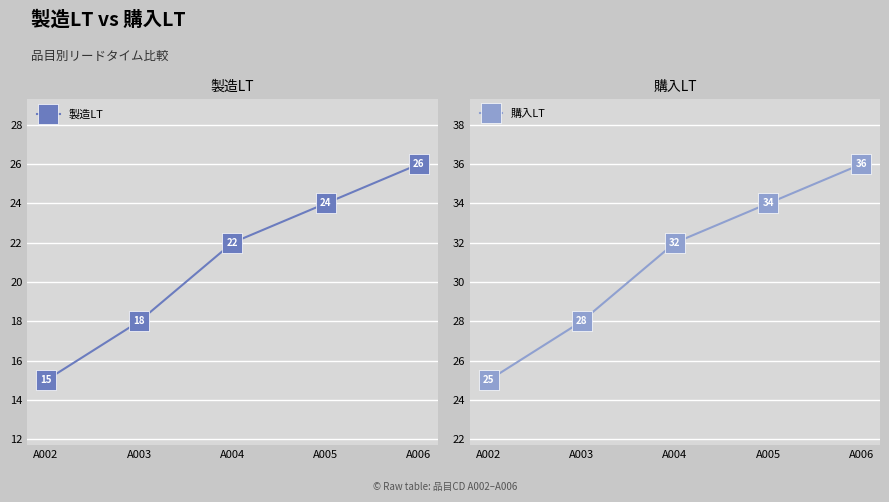

True or false: 購入LT has a value of 61 at A006.

False